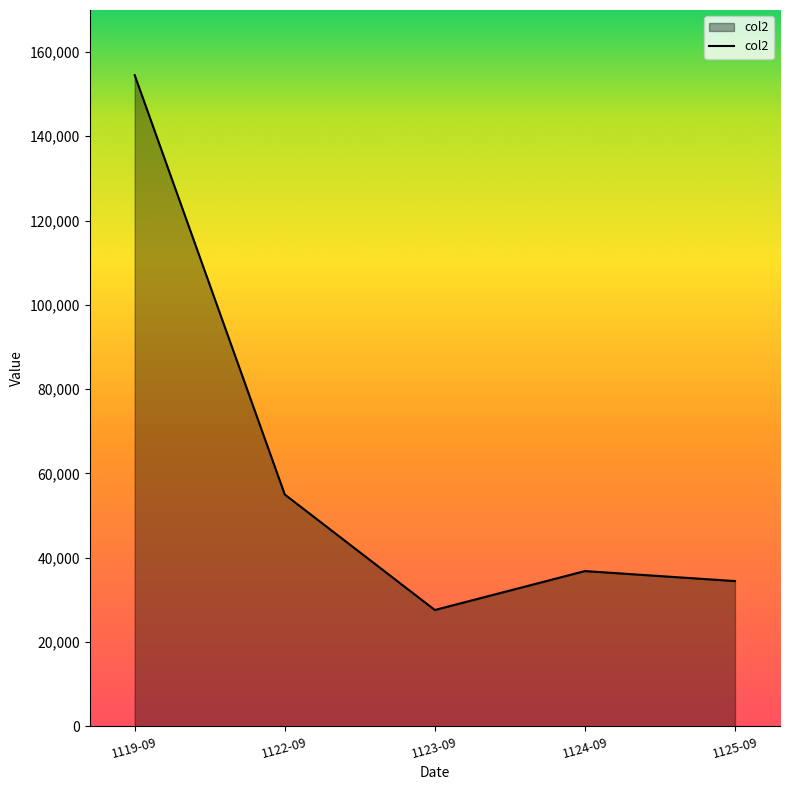

True or false: the data has more than 1 interior local peaks.

False